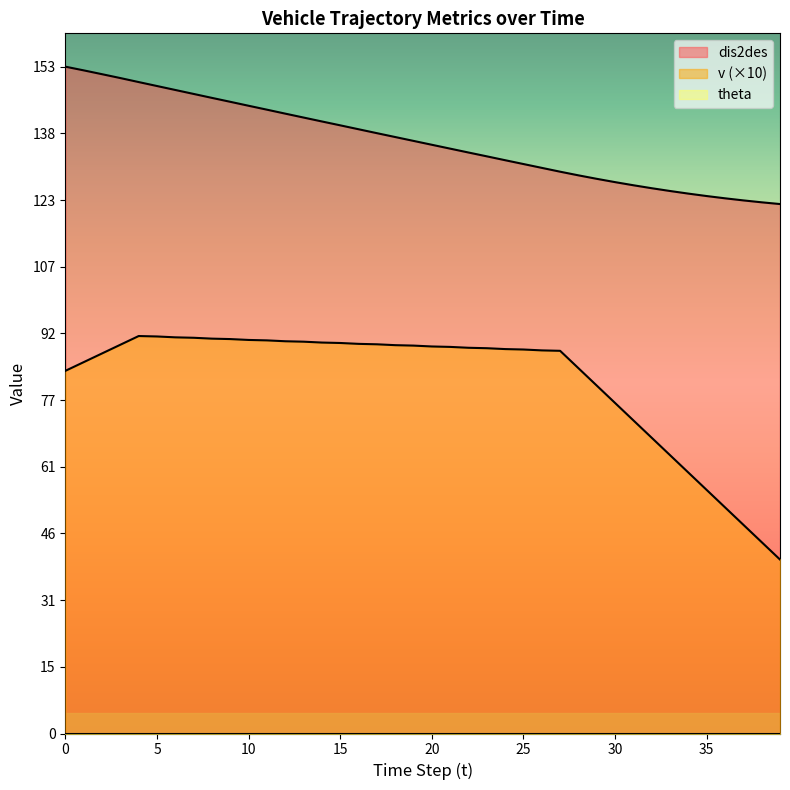

True or false: dis2des has a value of 39.8 at 20.

False